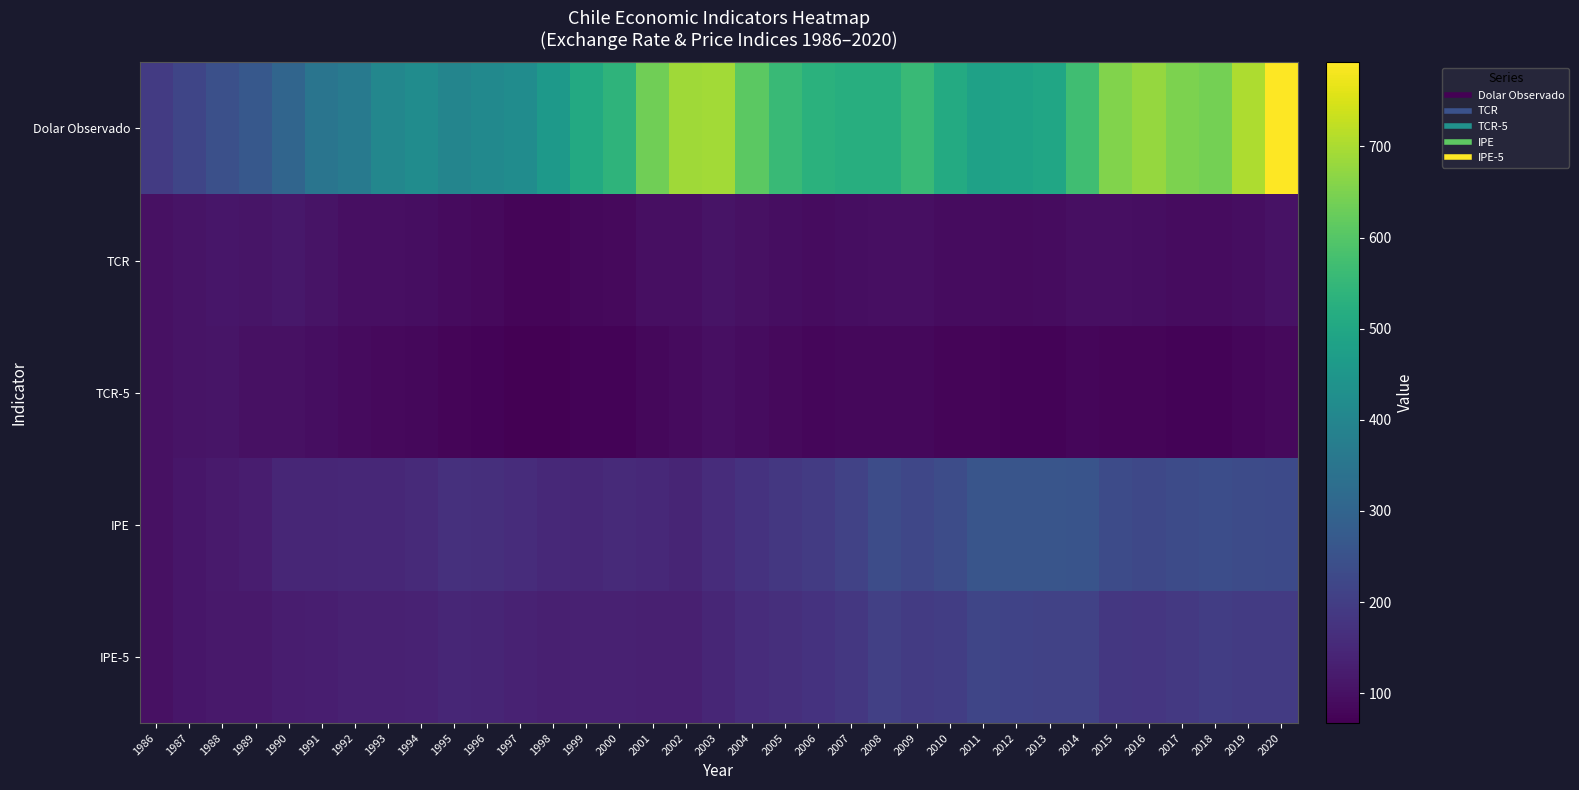

Which series has the widest spread of values?

Dolar Observado